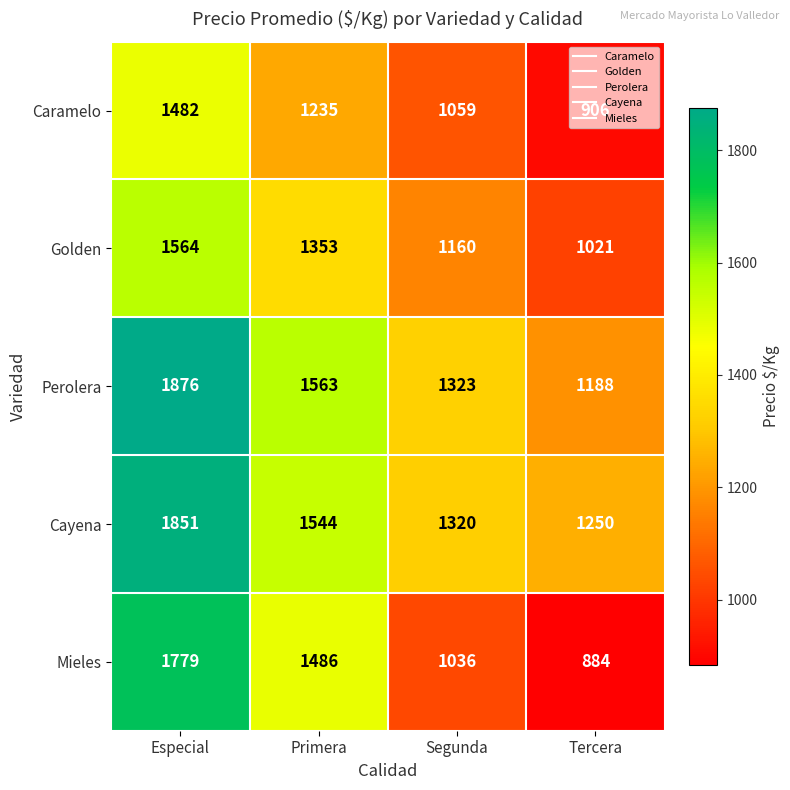

What is the difference between the highest and lowest values at Especial?

394